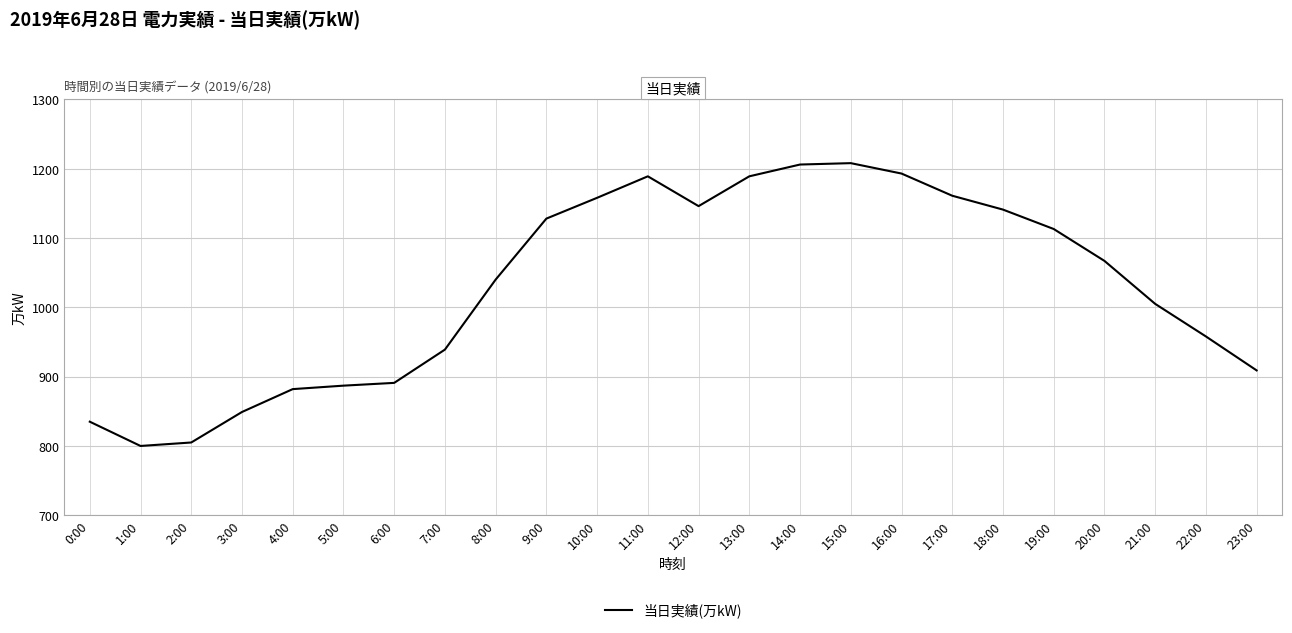

What position from the left is 15:00?

16